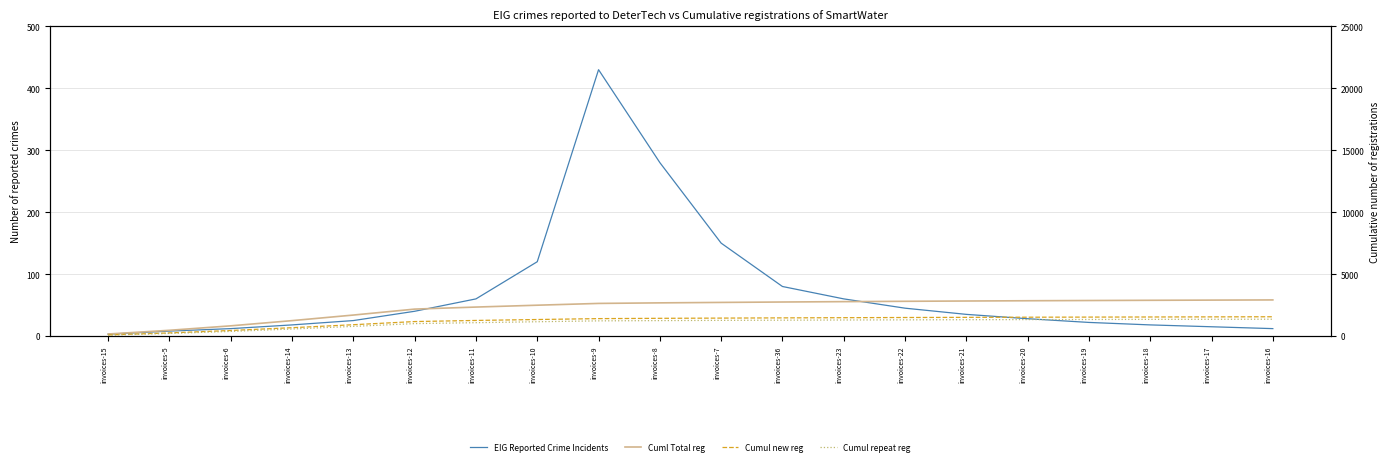

List the labels in order of Cumul repeat reg value, largest first.

invoices-16, invoices-17, invoices-18, invoices-19, invoices-20, invoices-21, invoices-22, invoices-23, invoices-36, invoices-7, invoices-8, invoices-9, invoices-10, invoices-11, invoices-12, invoices-13, invoices-14, invoices-6, invoices-5, invoices-15